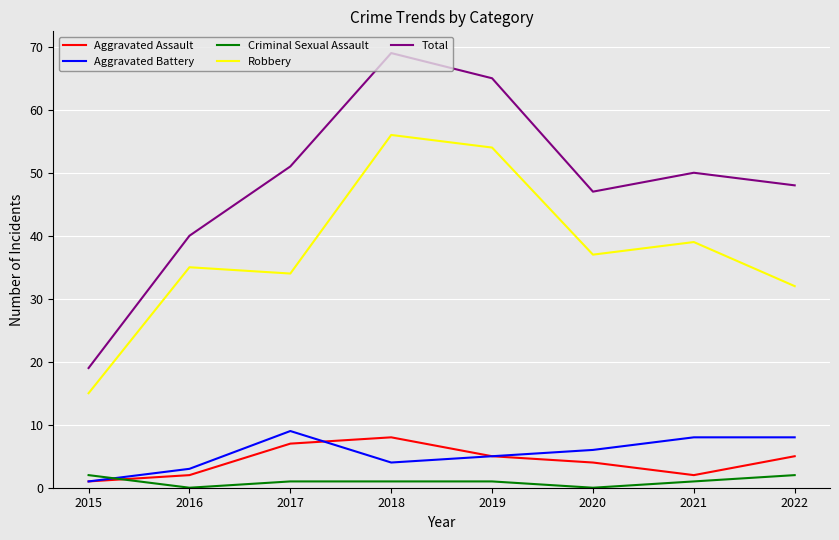

What is the difference between the second highest and minimum values in the Total series?

46